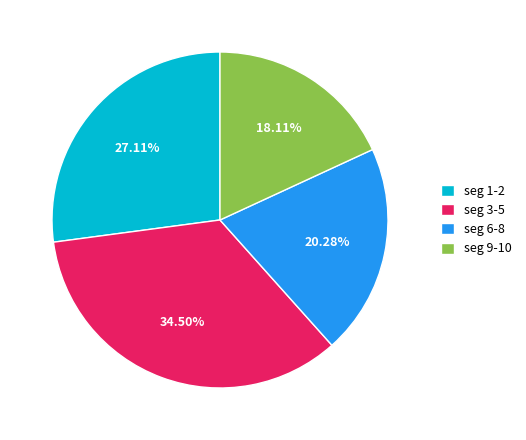

Does any single category account for the majority?

No